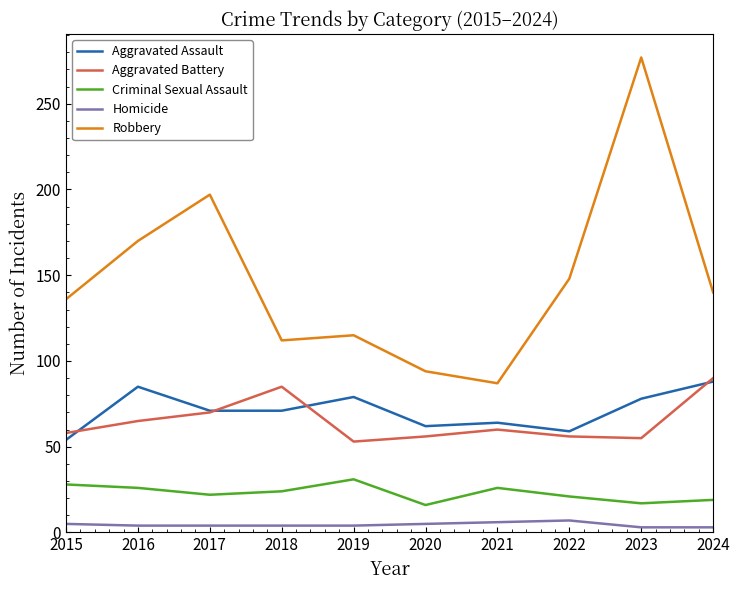

Count the number of categories in the chart.

10